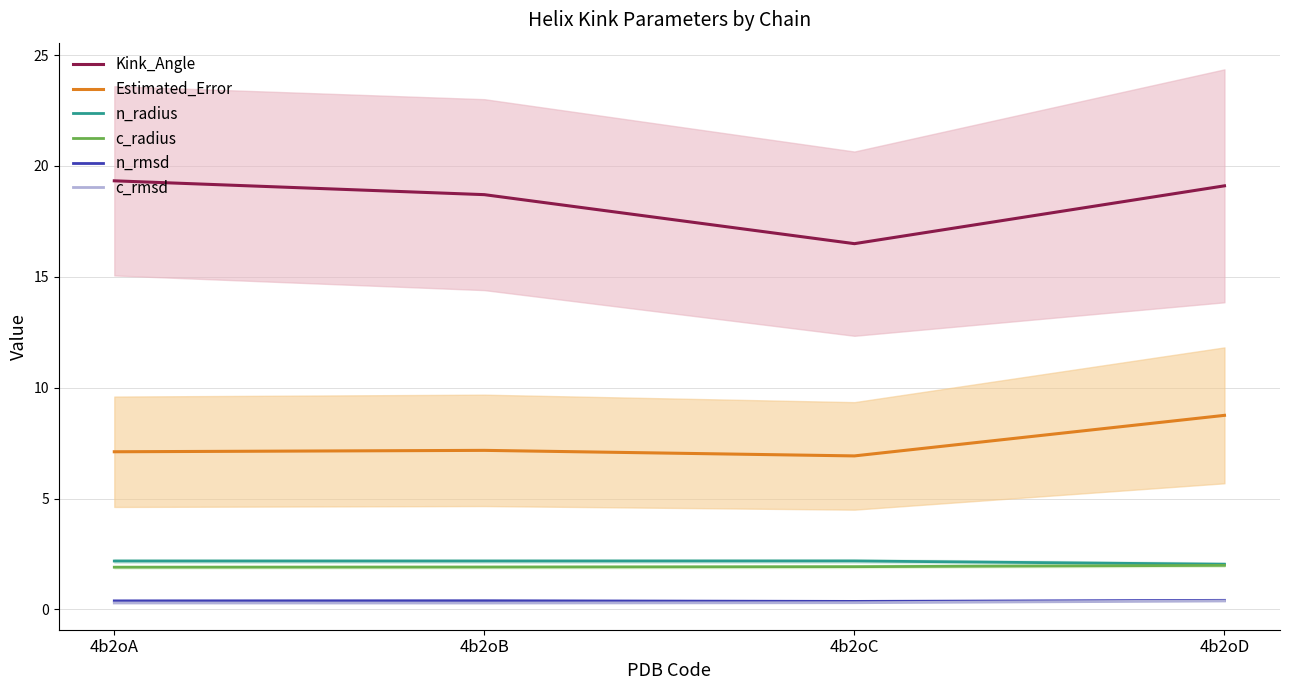

How many lines are shown in the chart?

6